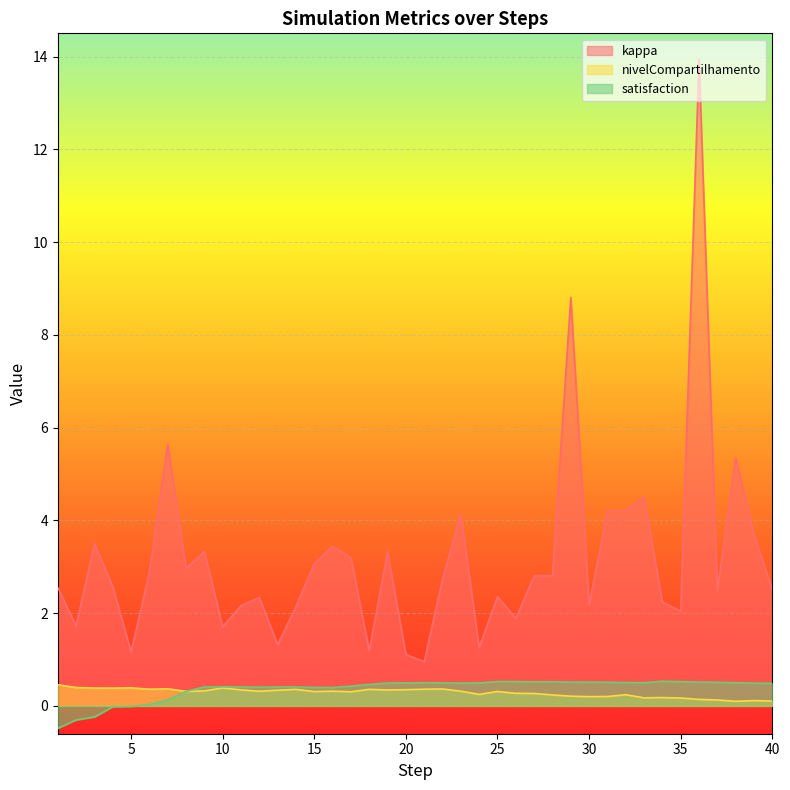

Rank the series at 4 from highest to lowest value.

kappa, nivelCompartilhamento, satisfaction